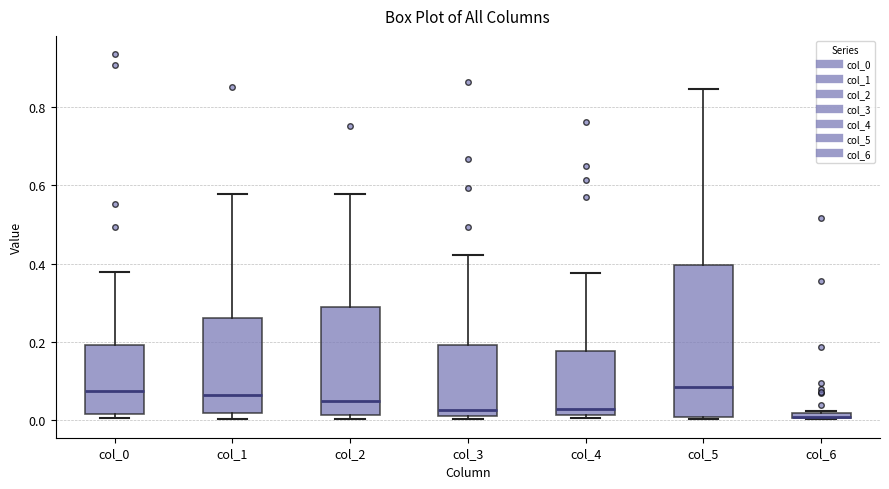

Comparing the boxes themselves (not the whiskers), which one is the tallest?

col_5